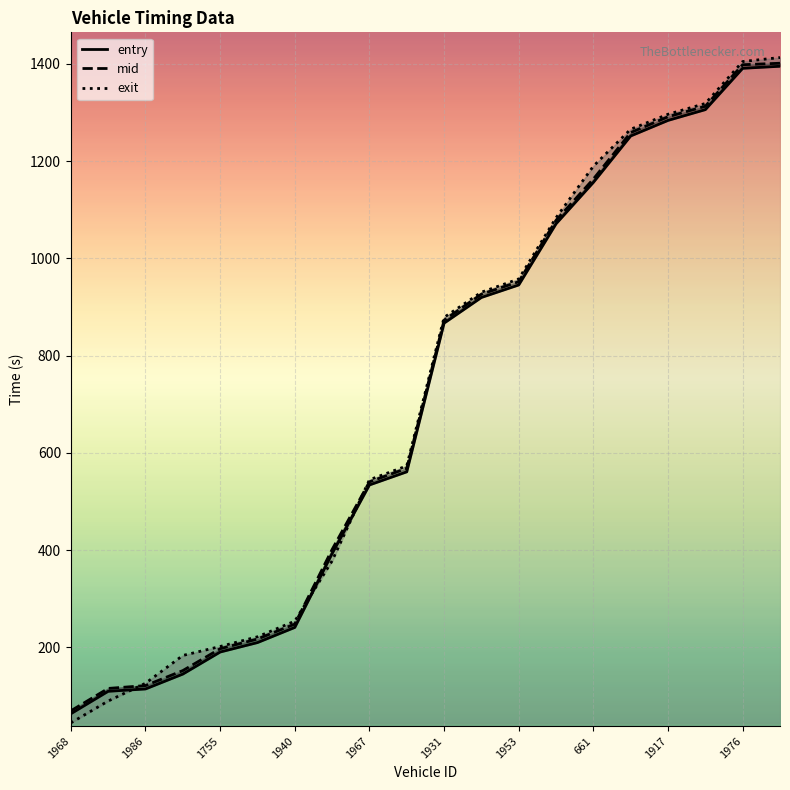

What is the maximum value shown in the chart?

1413.3